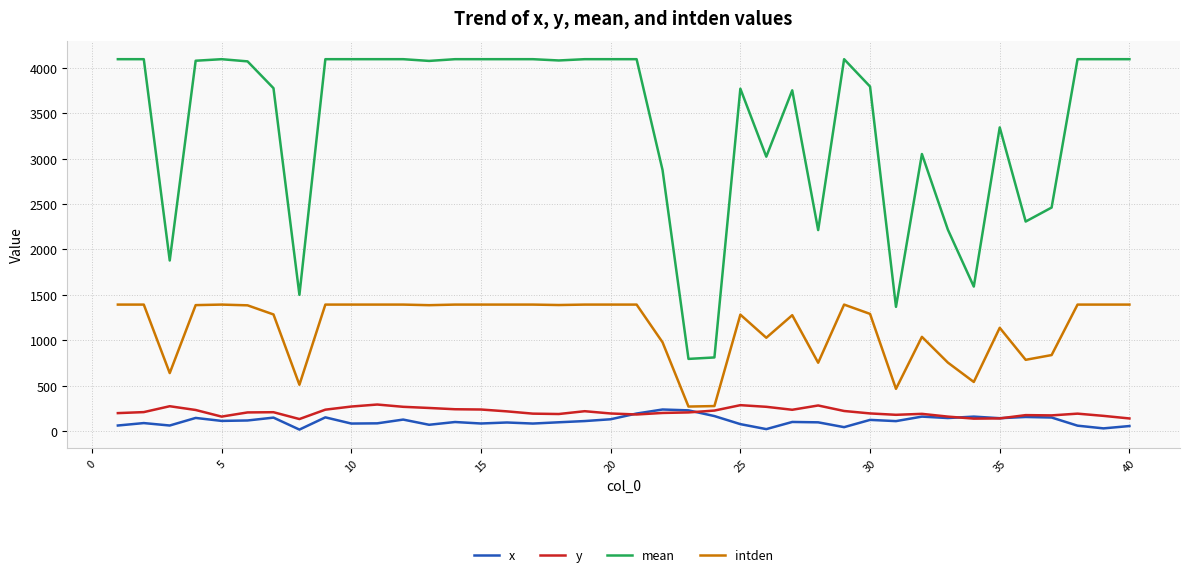

Which series has the widest spread of values?

mean